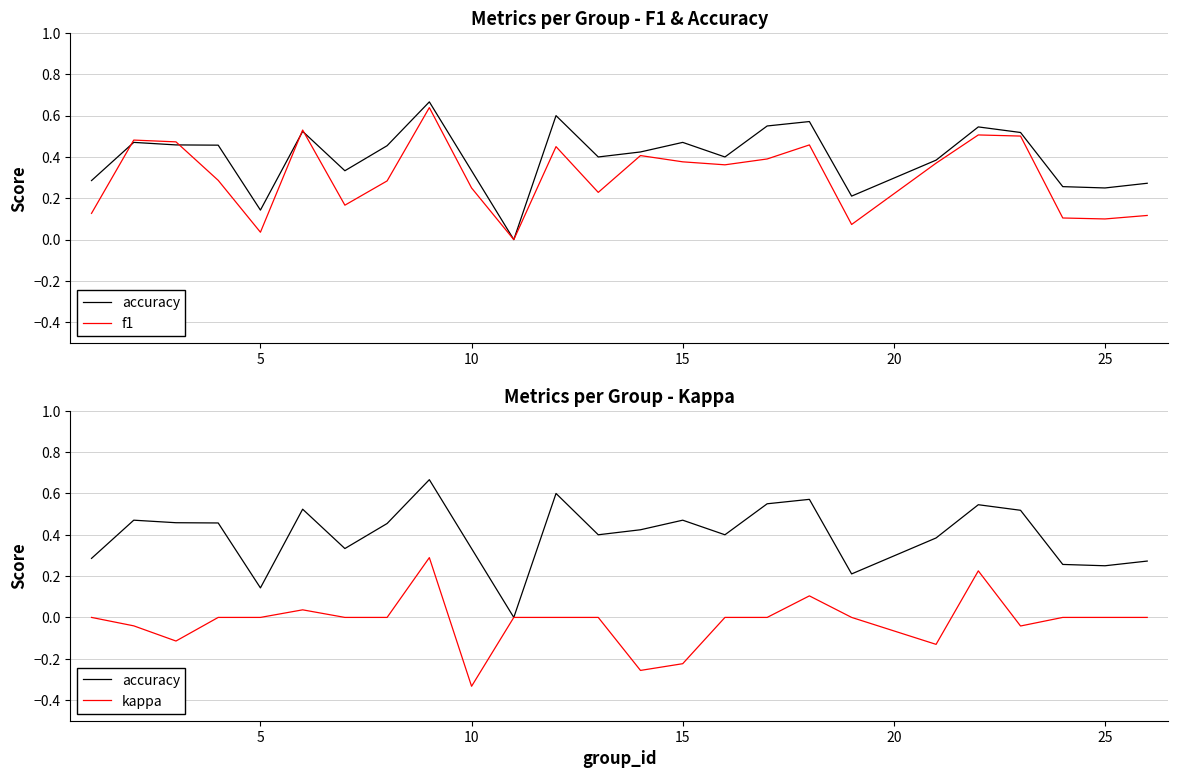

How many interior local peaks does the accuracy series have?

7